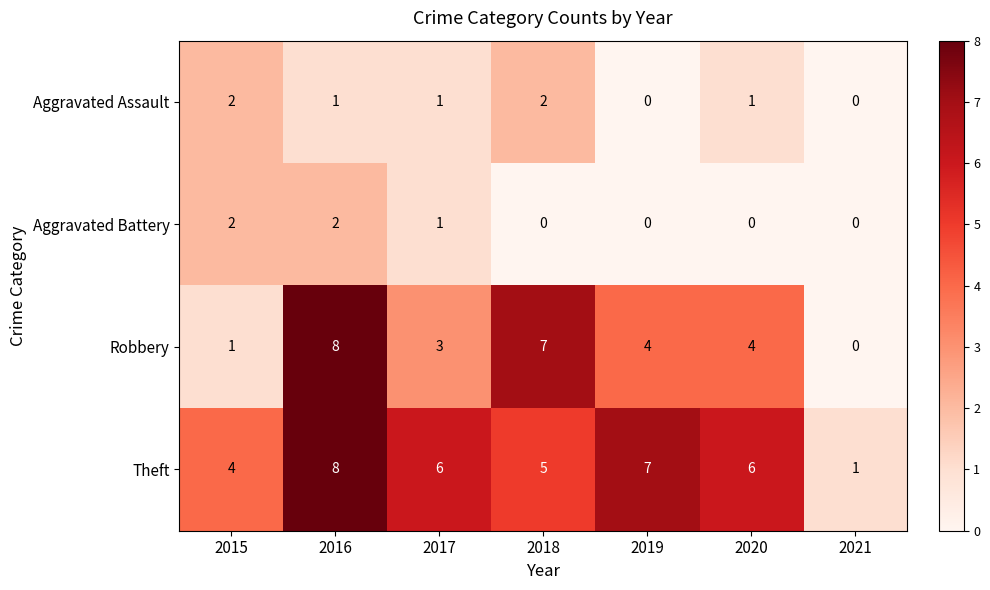

What is the difference between the second highest and minimum values in the Robbery series?

7